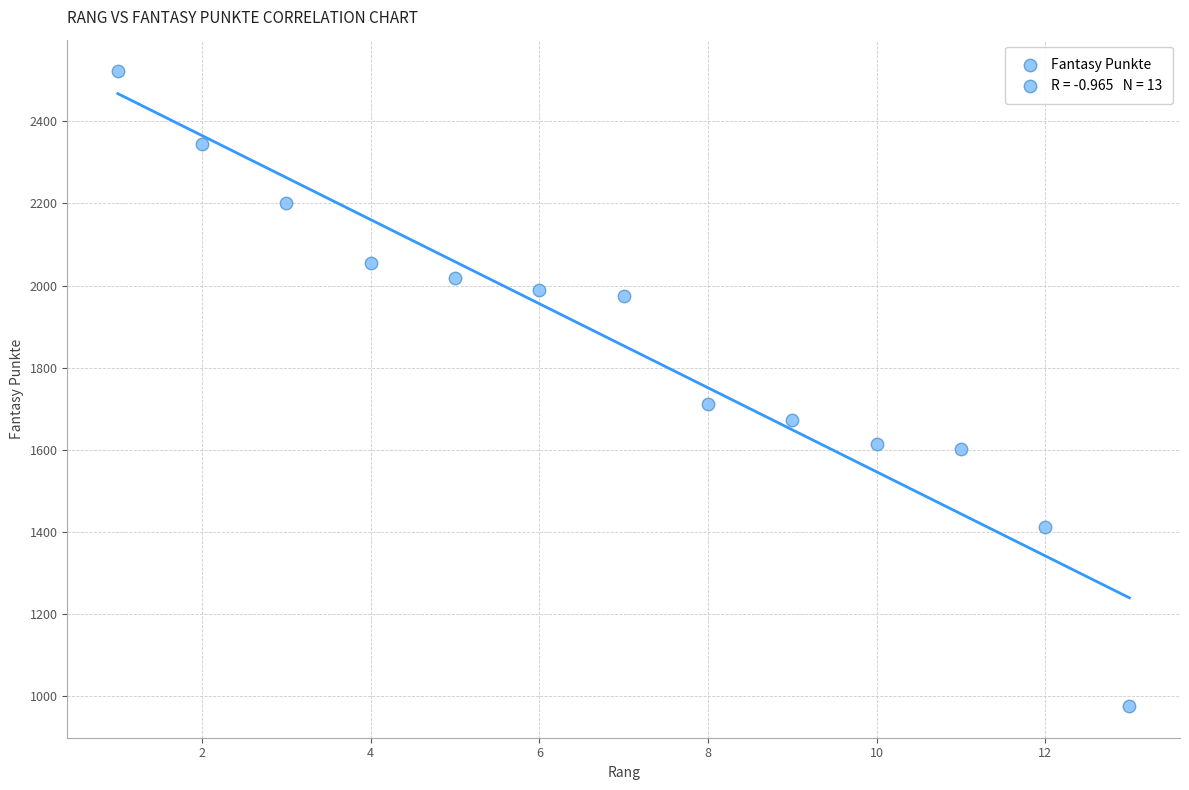

What is the range of X values (max minus min)?

12